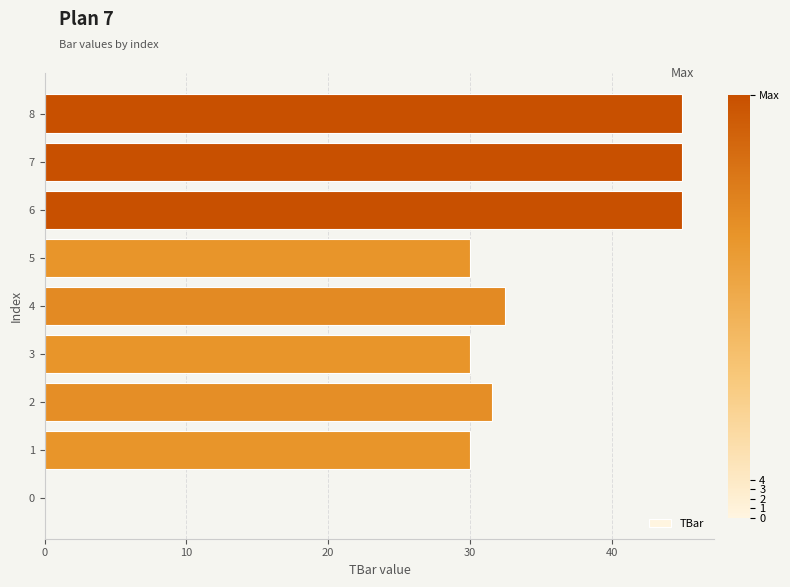

What is the change in value from 2 to 7?

+13.4